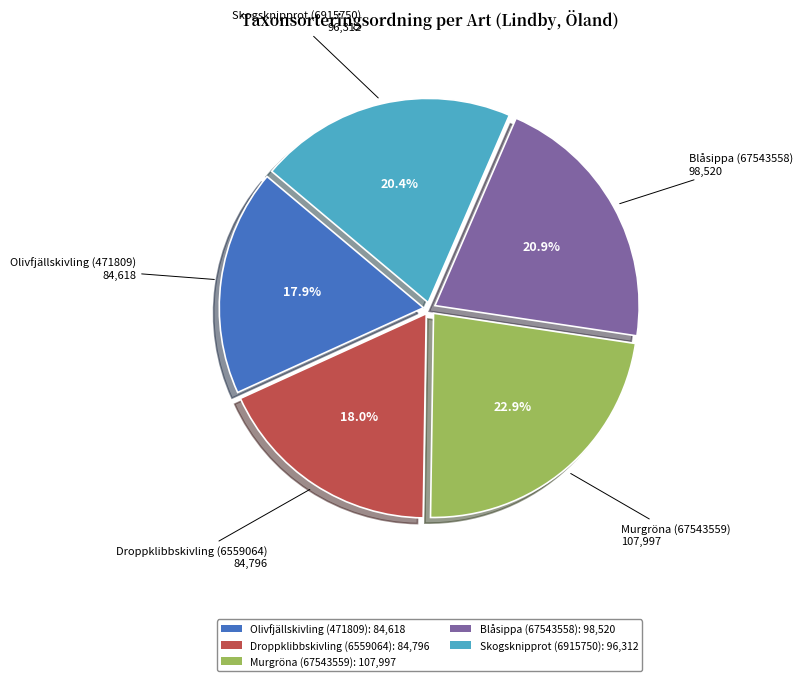

Which slice is the largest?

Murgröna (67543559)